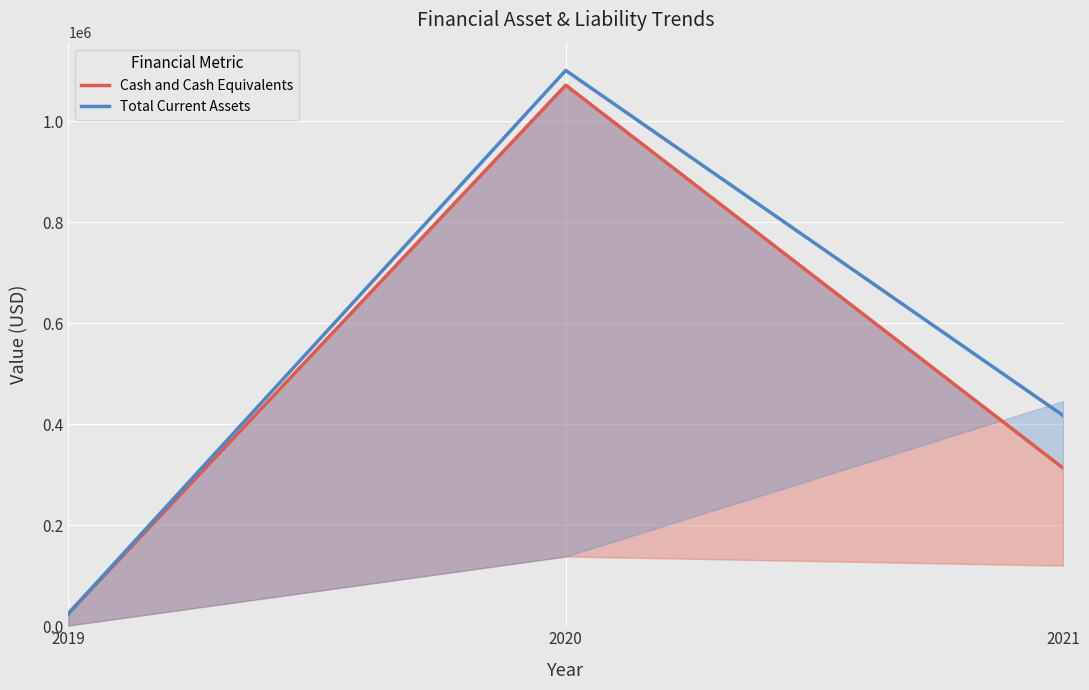

How many Total Current Assets values are between 25000 and 1100453?

3